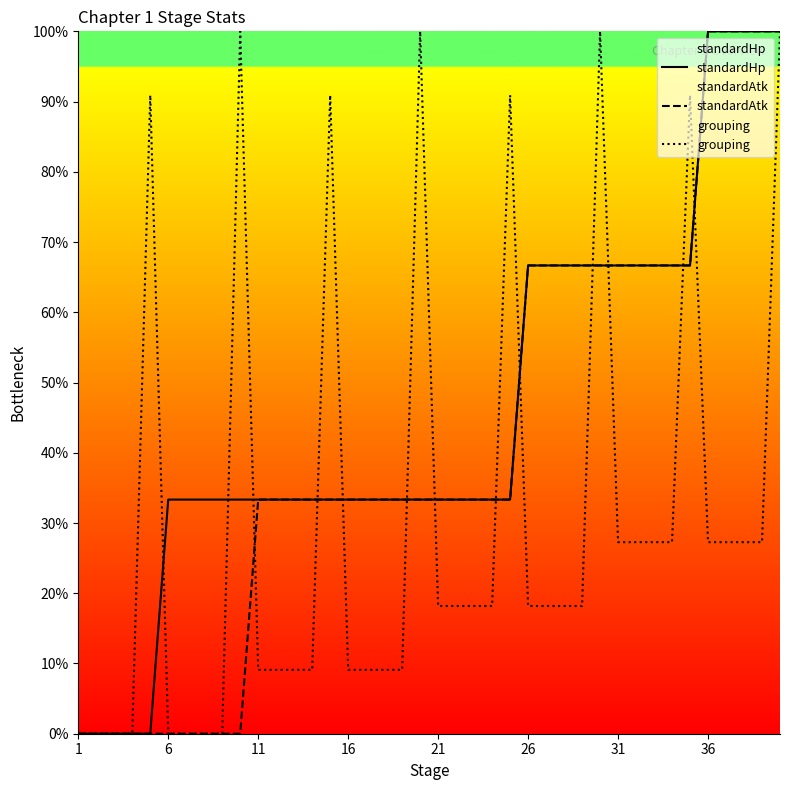

At which label does standardAtk reach its minimum?

1